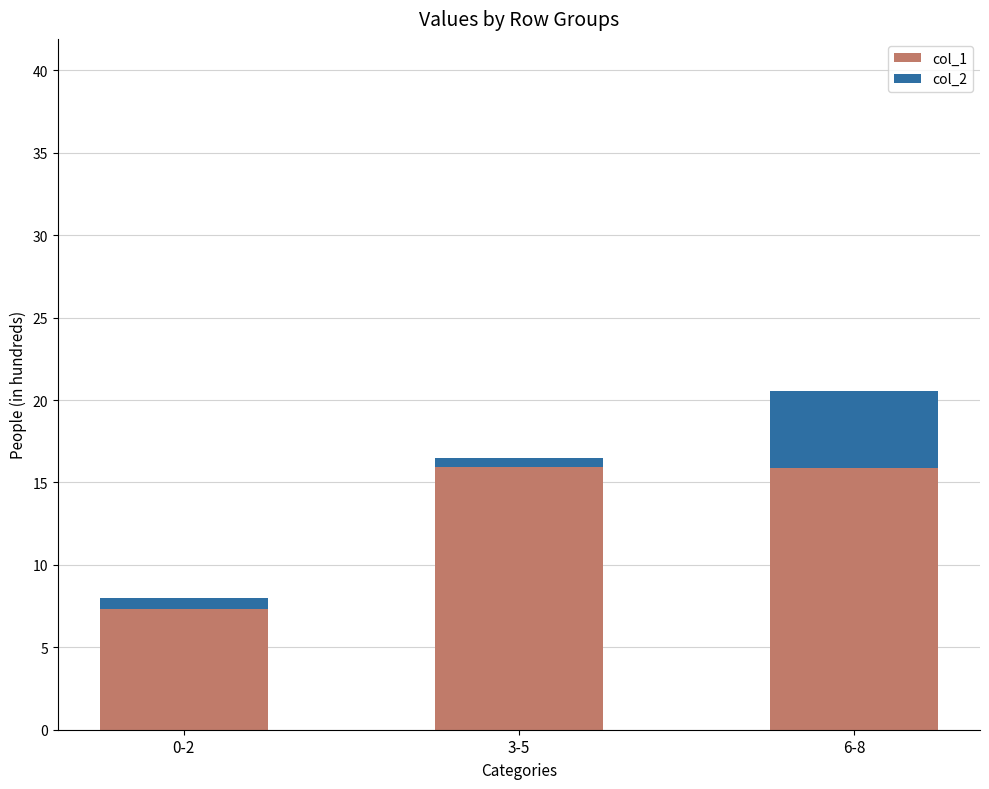

The value of col_1 at 0-2 is 4.2. True or false?

False